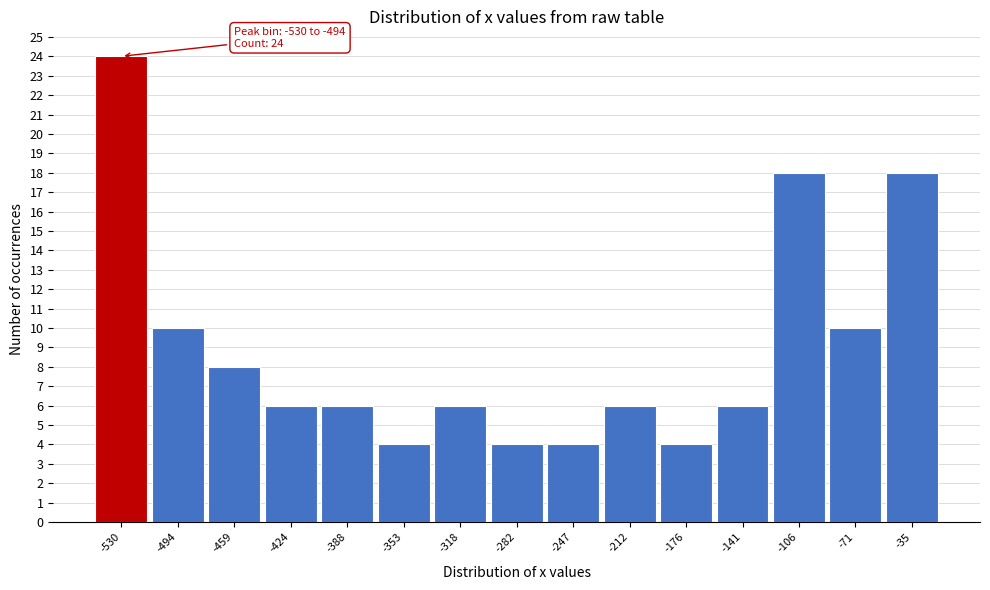

Reading left to right, list all the values displayed in this chart.

-530=24	-494=10	-459=8	-424=6	-388=6	-353=4	-318=6	-282=4	-247=4	-212=6	-176=4	-141=6	-106=18	-71=10	-35=18